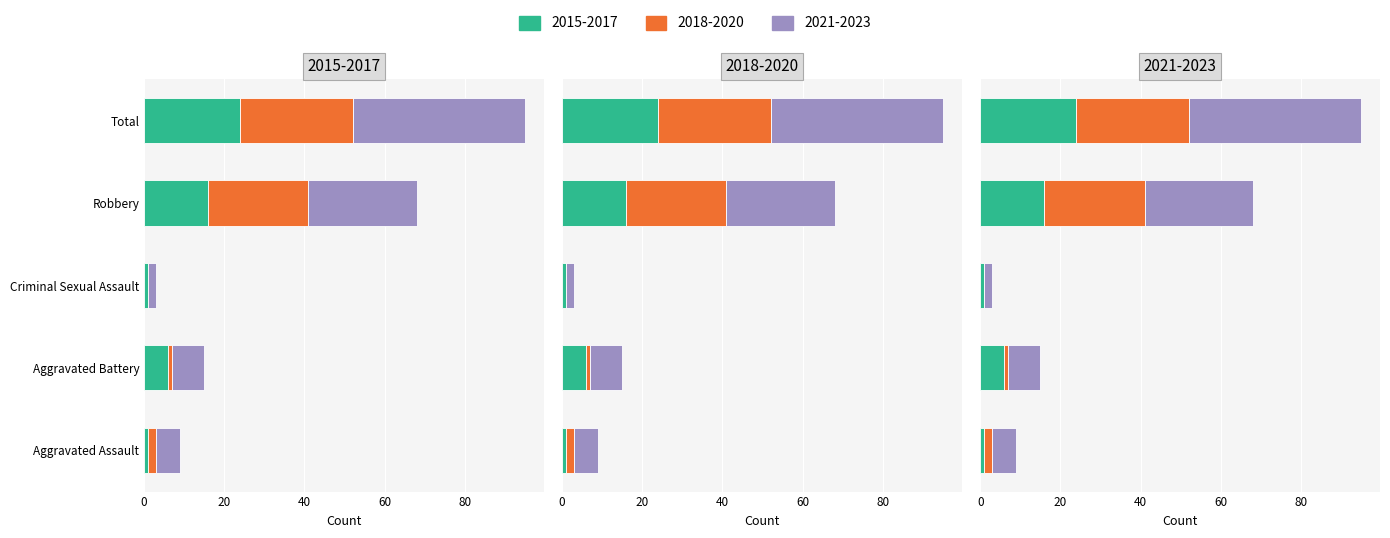

The 2021 series shows 15 at Total. True or false?

False